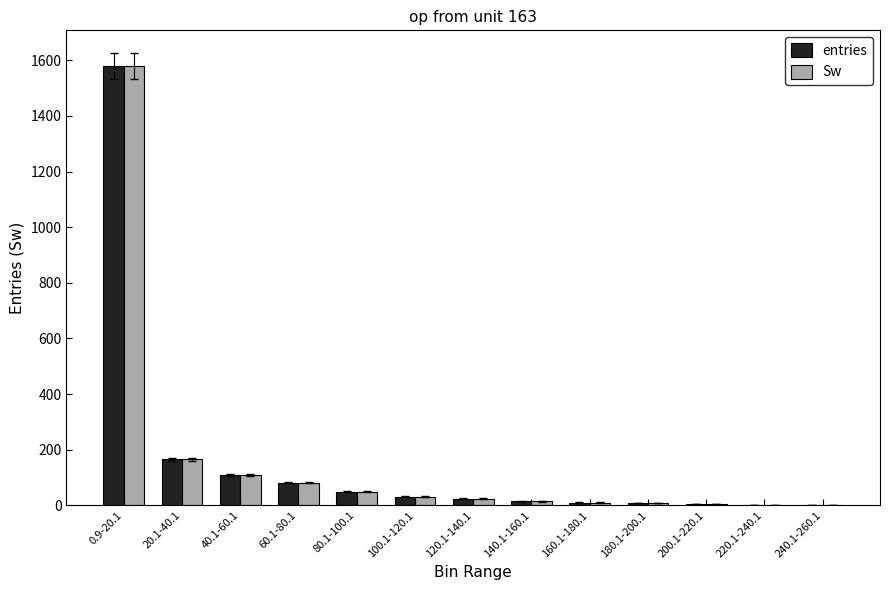

At which label is Sw closest to 790?

20.1-40.1